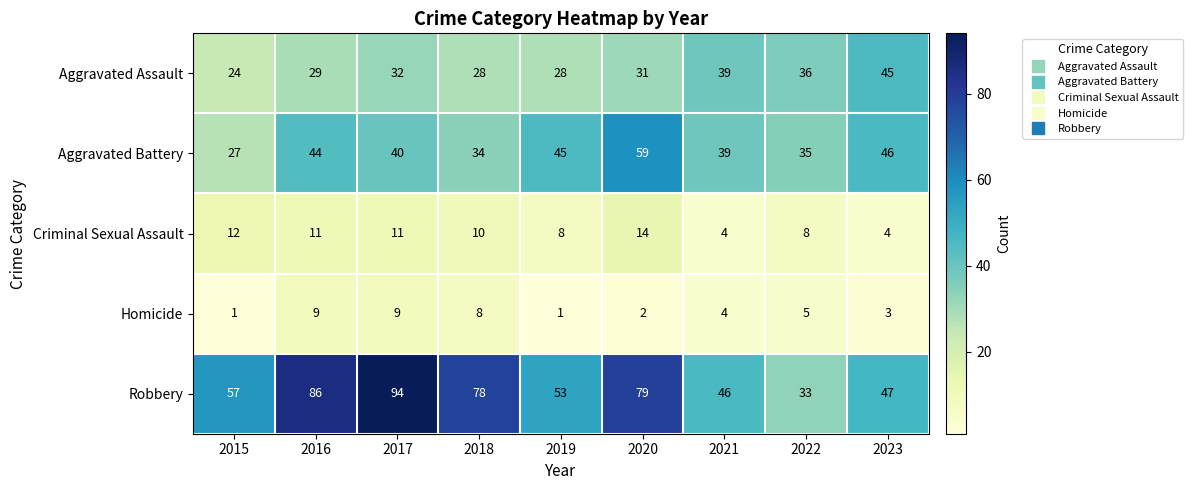

Which series has the largest total across all categories?

Robbery